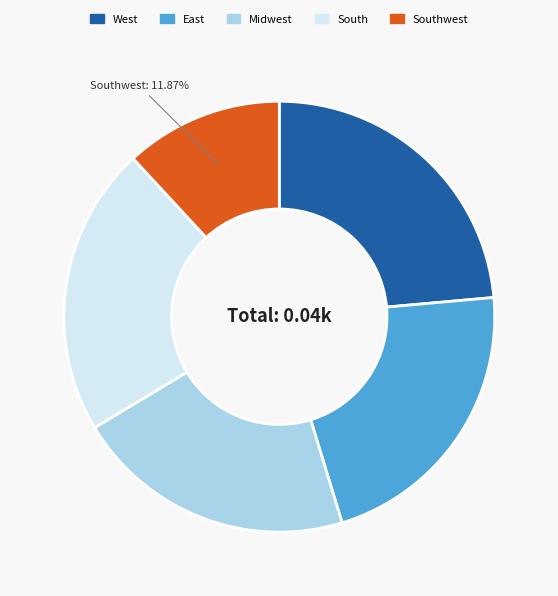

Which slice is the smallest?

Southwest